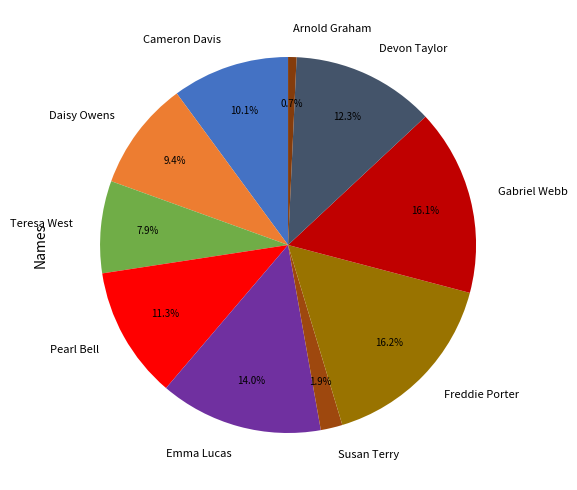

Count the number of slices in the pie.

10